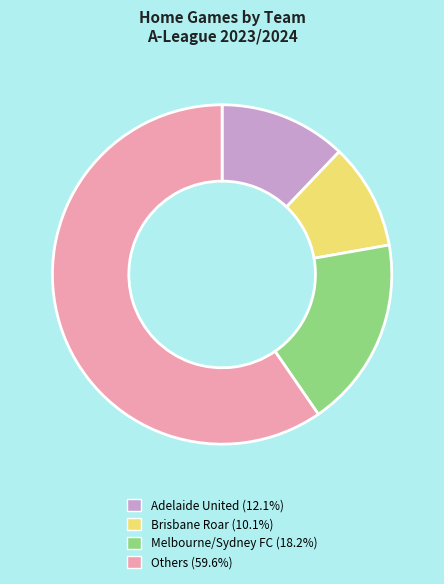

Does any single category account for the majority?

Yes